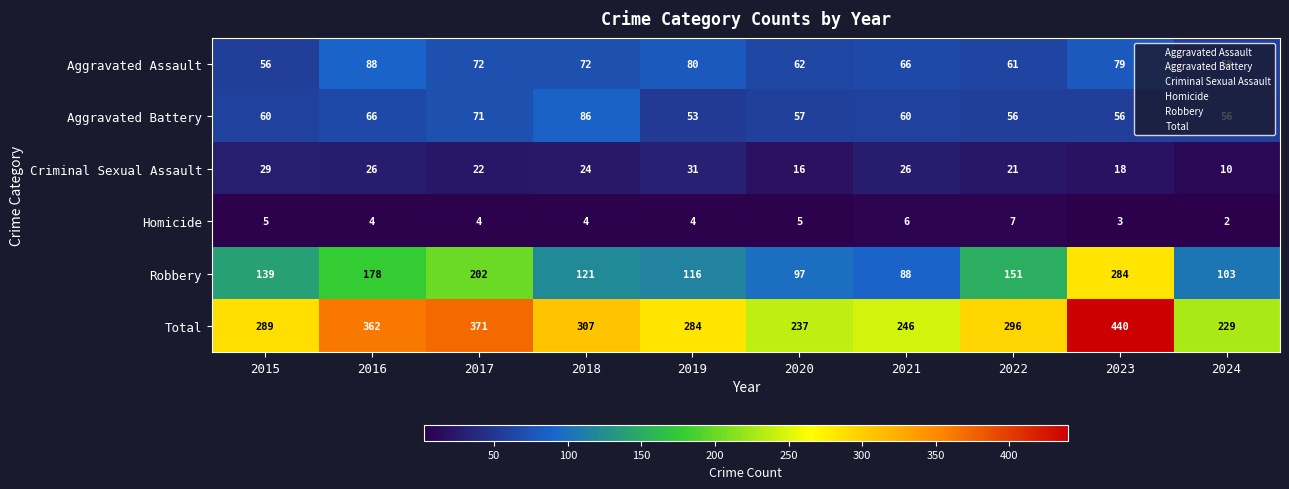

What is the spread (max minus min) of values at 2017?

367